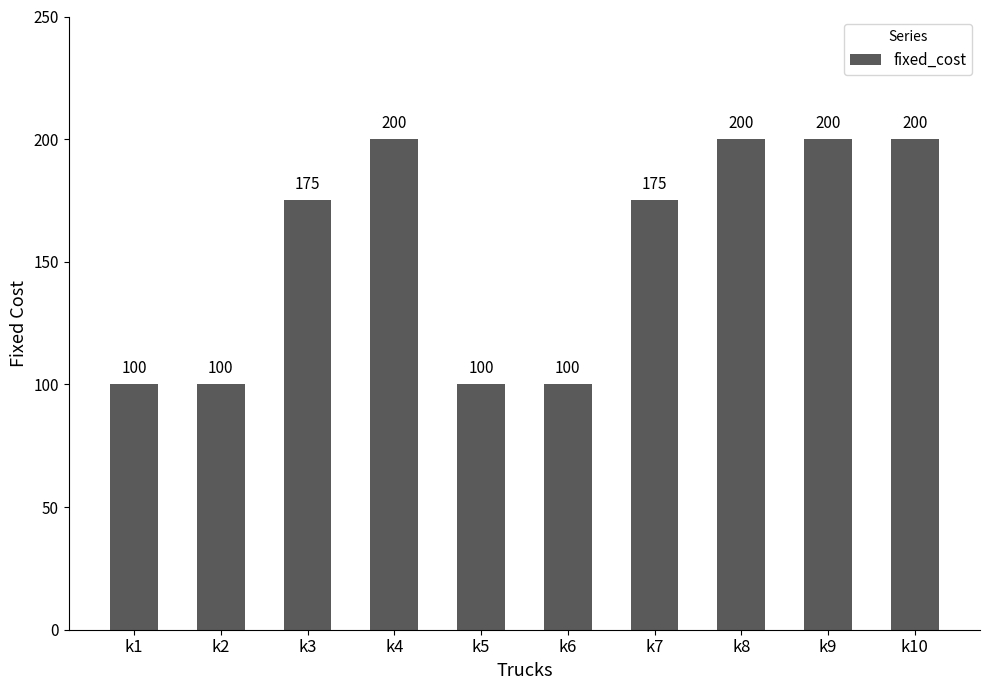

What is the difference between the values at k7 and k1?

75